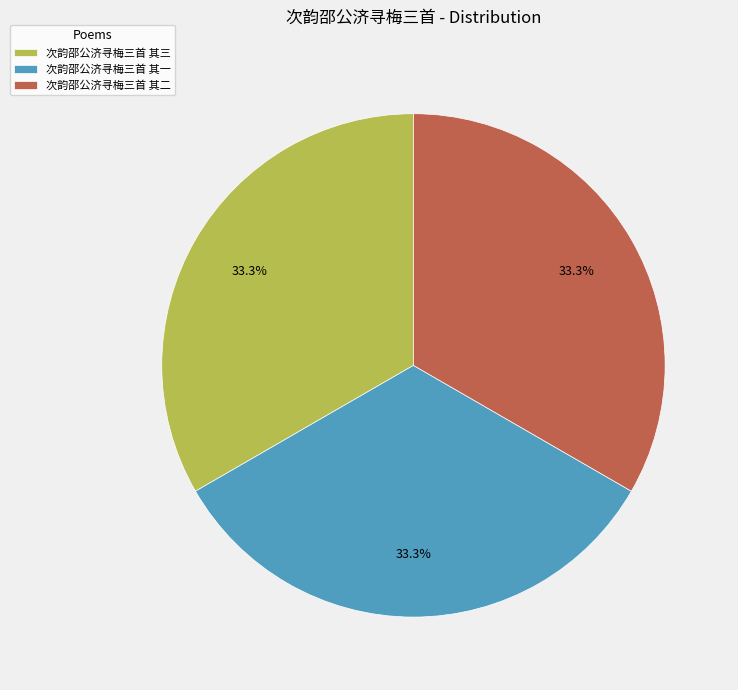

Is there a majority slice in this chart?

No